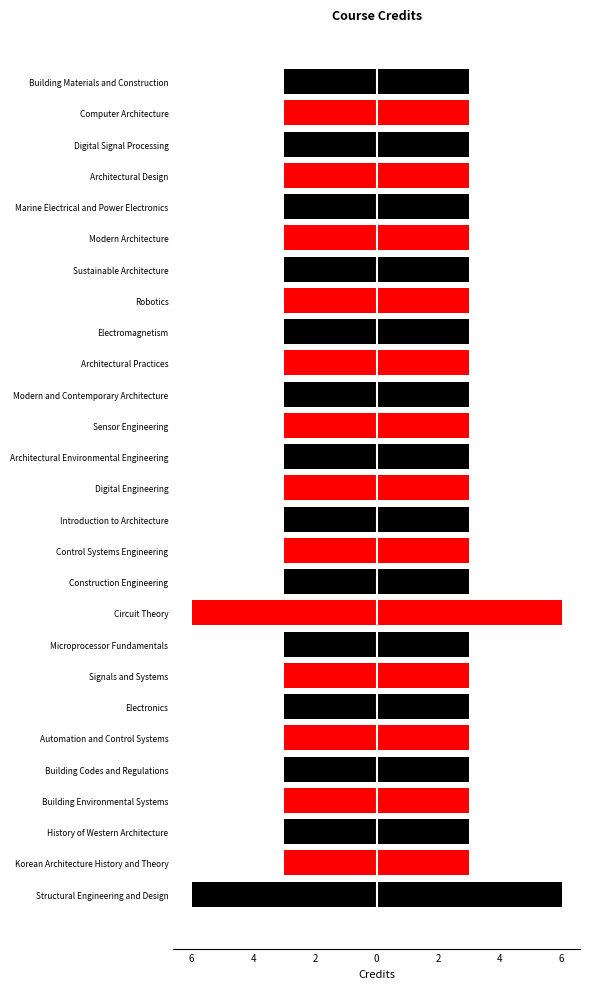

What is the sum of all Credits (left) values?

-87